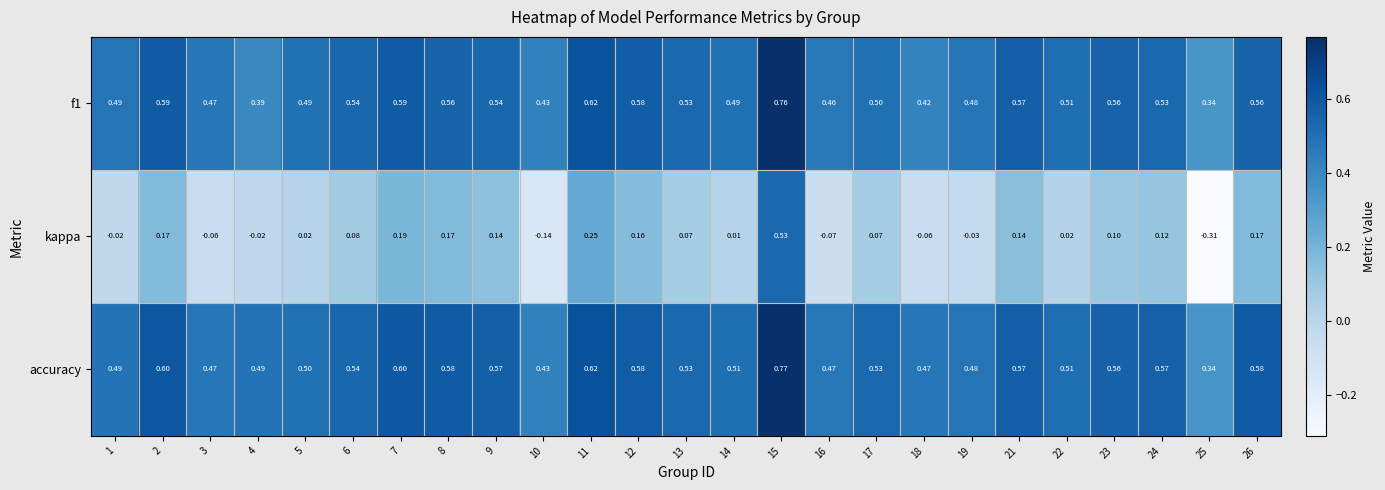

Between 2 and 7, which series saw the biggest shift?

kappa